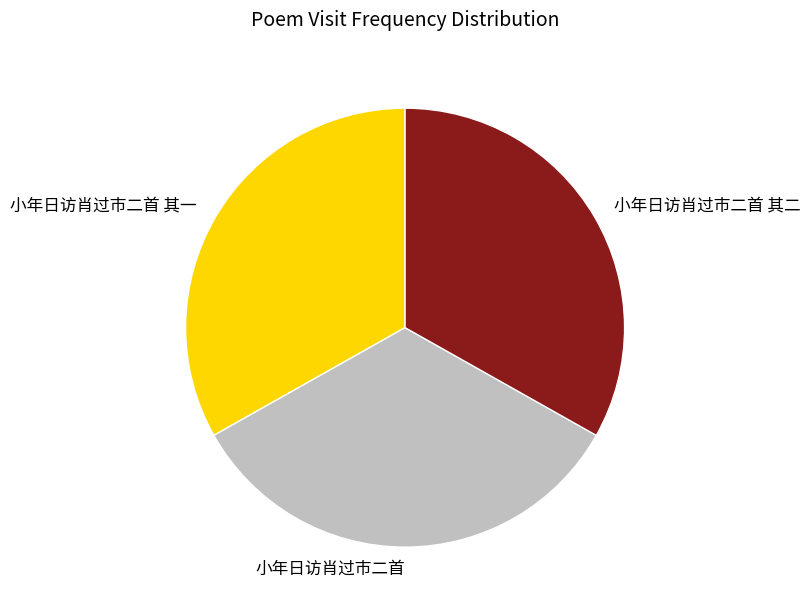

Combined, do 小年日访肖过市二首 and 小年日访肖过市二首 其二 account for over 50%?

Yes